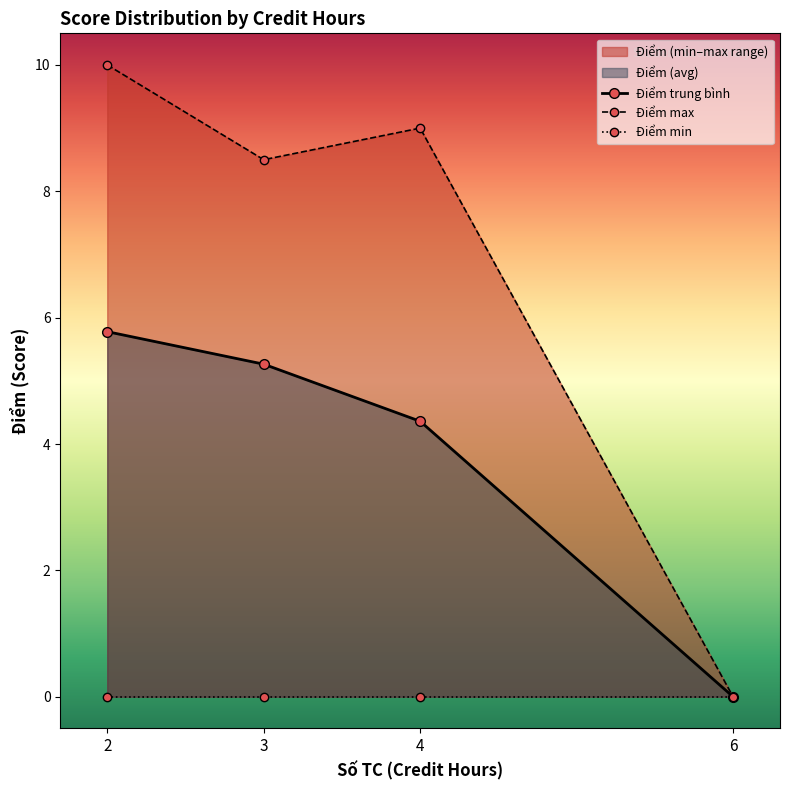

How many values in Điểm max are above zero?

3